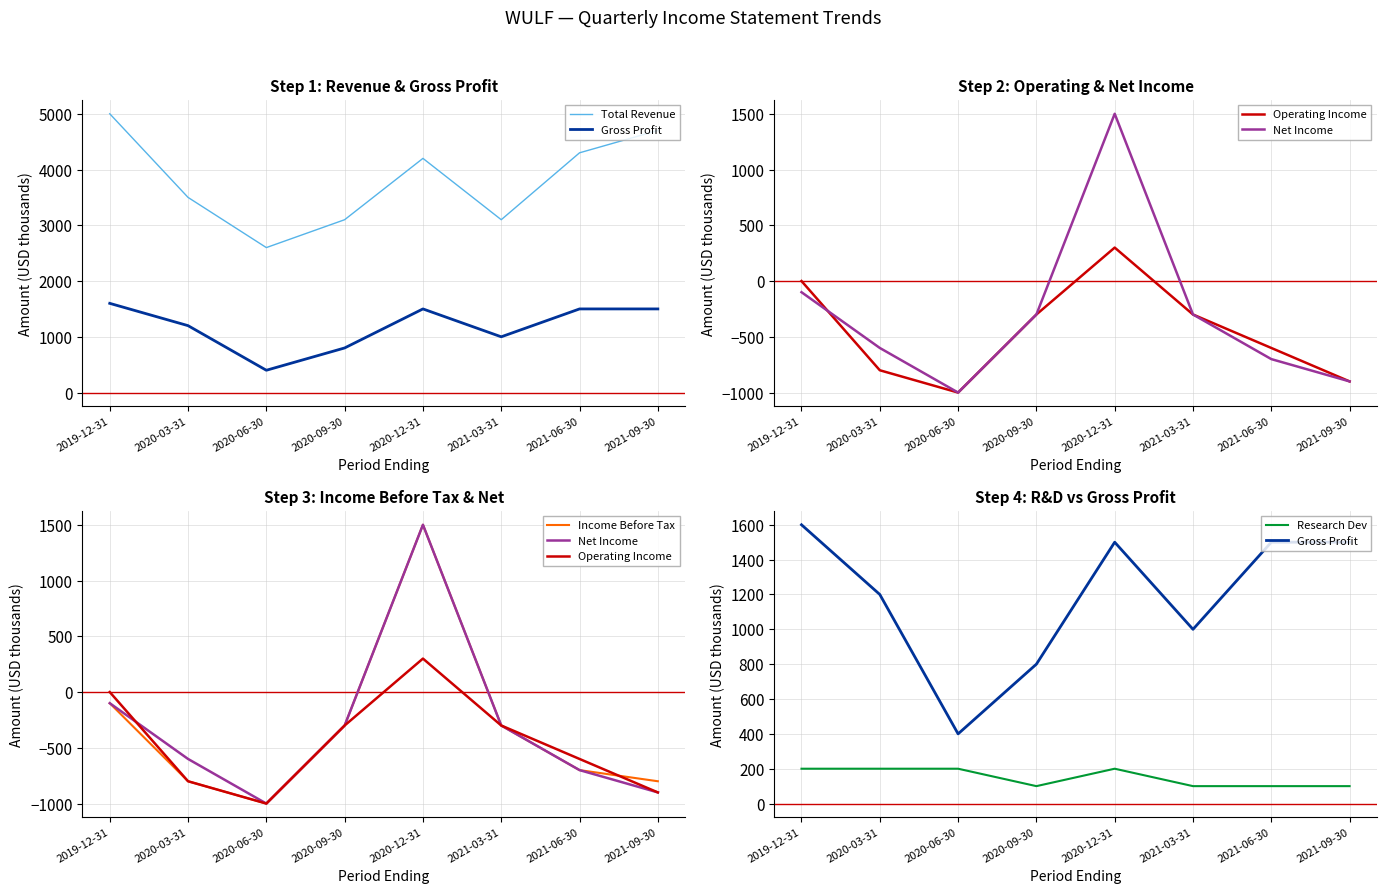

What value does the Research Dev series have at 2021-09-30, to the nearest 10?

100